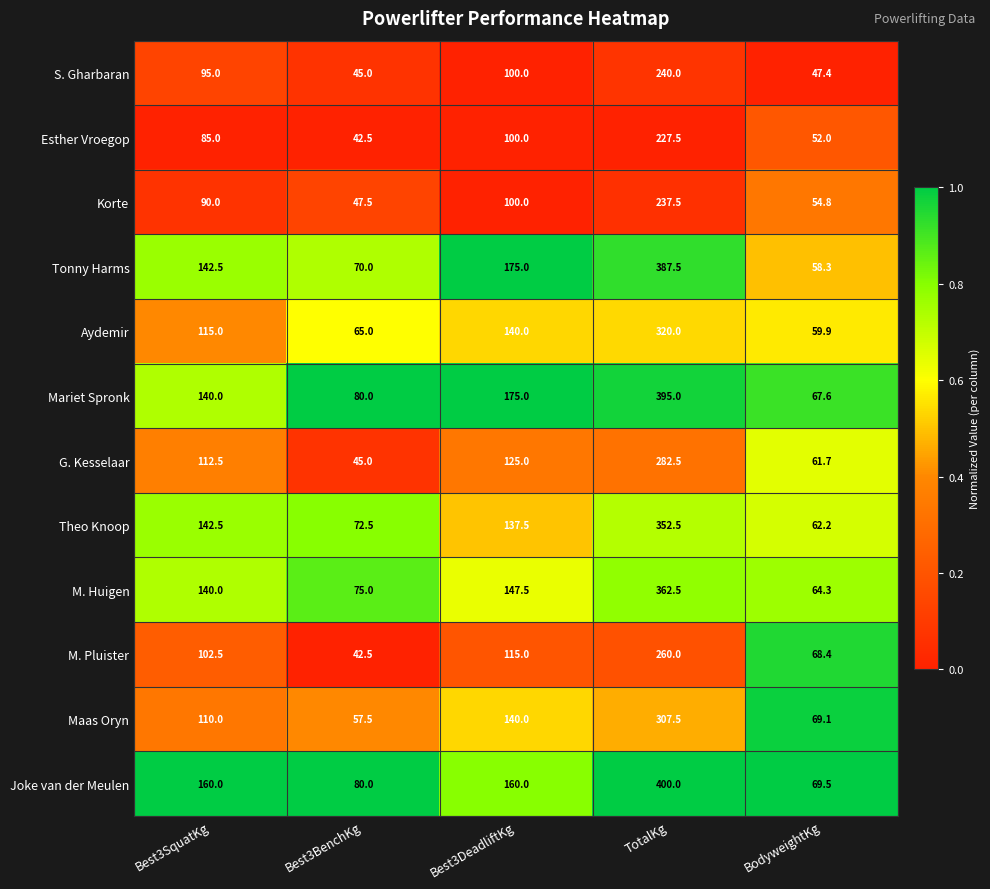

True or false: Tonny Harms has a value of 70.0 at Best3BenchKg.

True